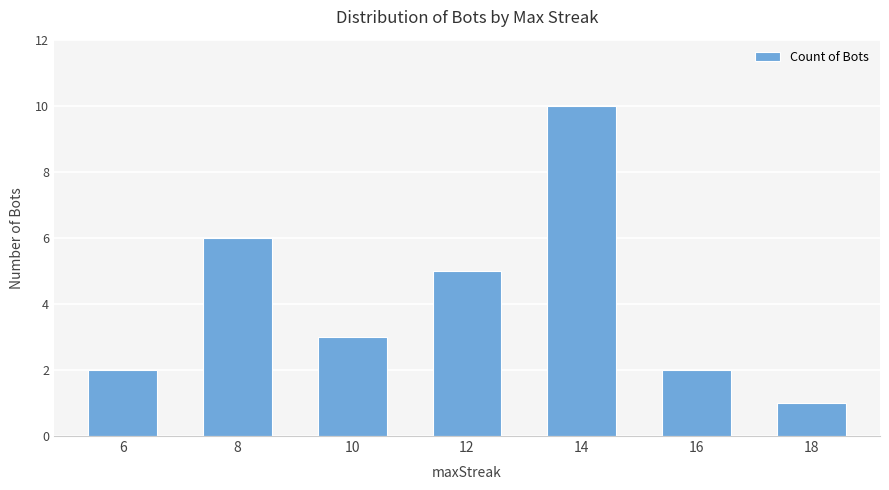

What is the value of the 2nd bar from the left?

6